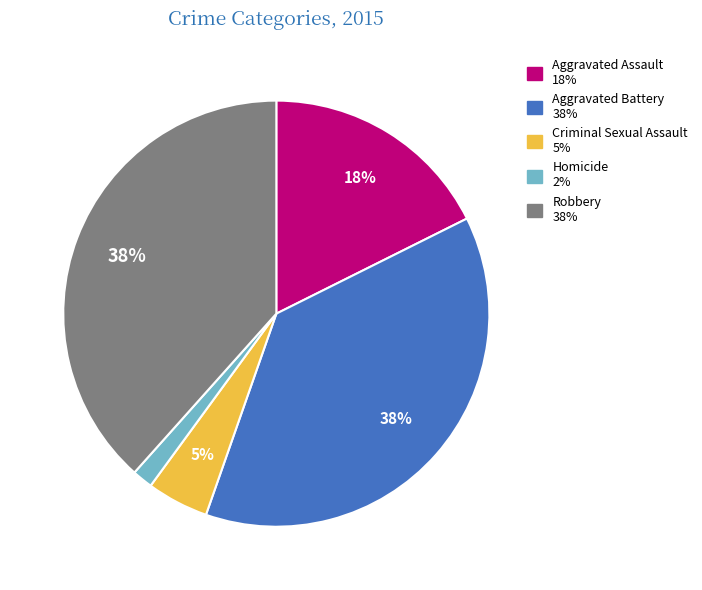

How many segments does this pie chart have?

5